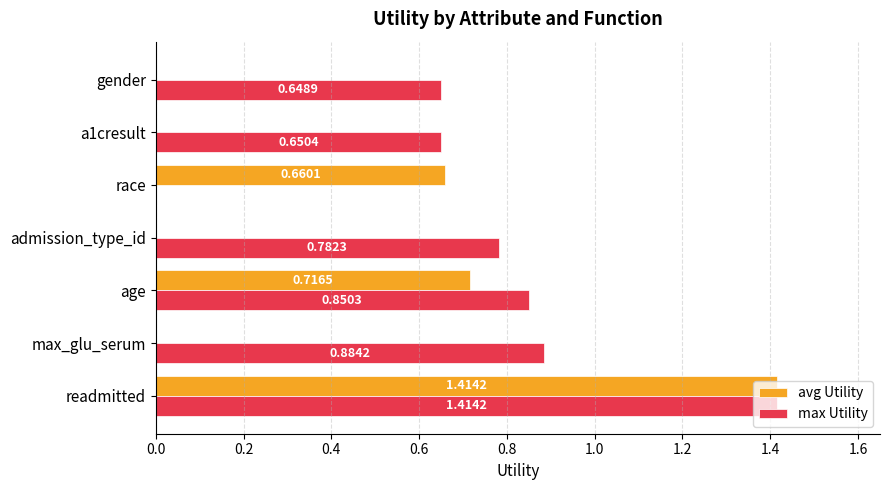

Which label corresponds to the largest value in the chart?

readmitted